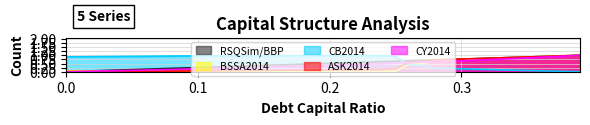

At how many categories does at least one series exceed 0?

40